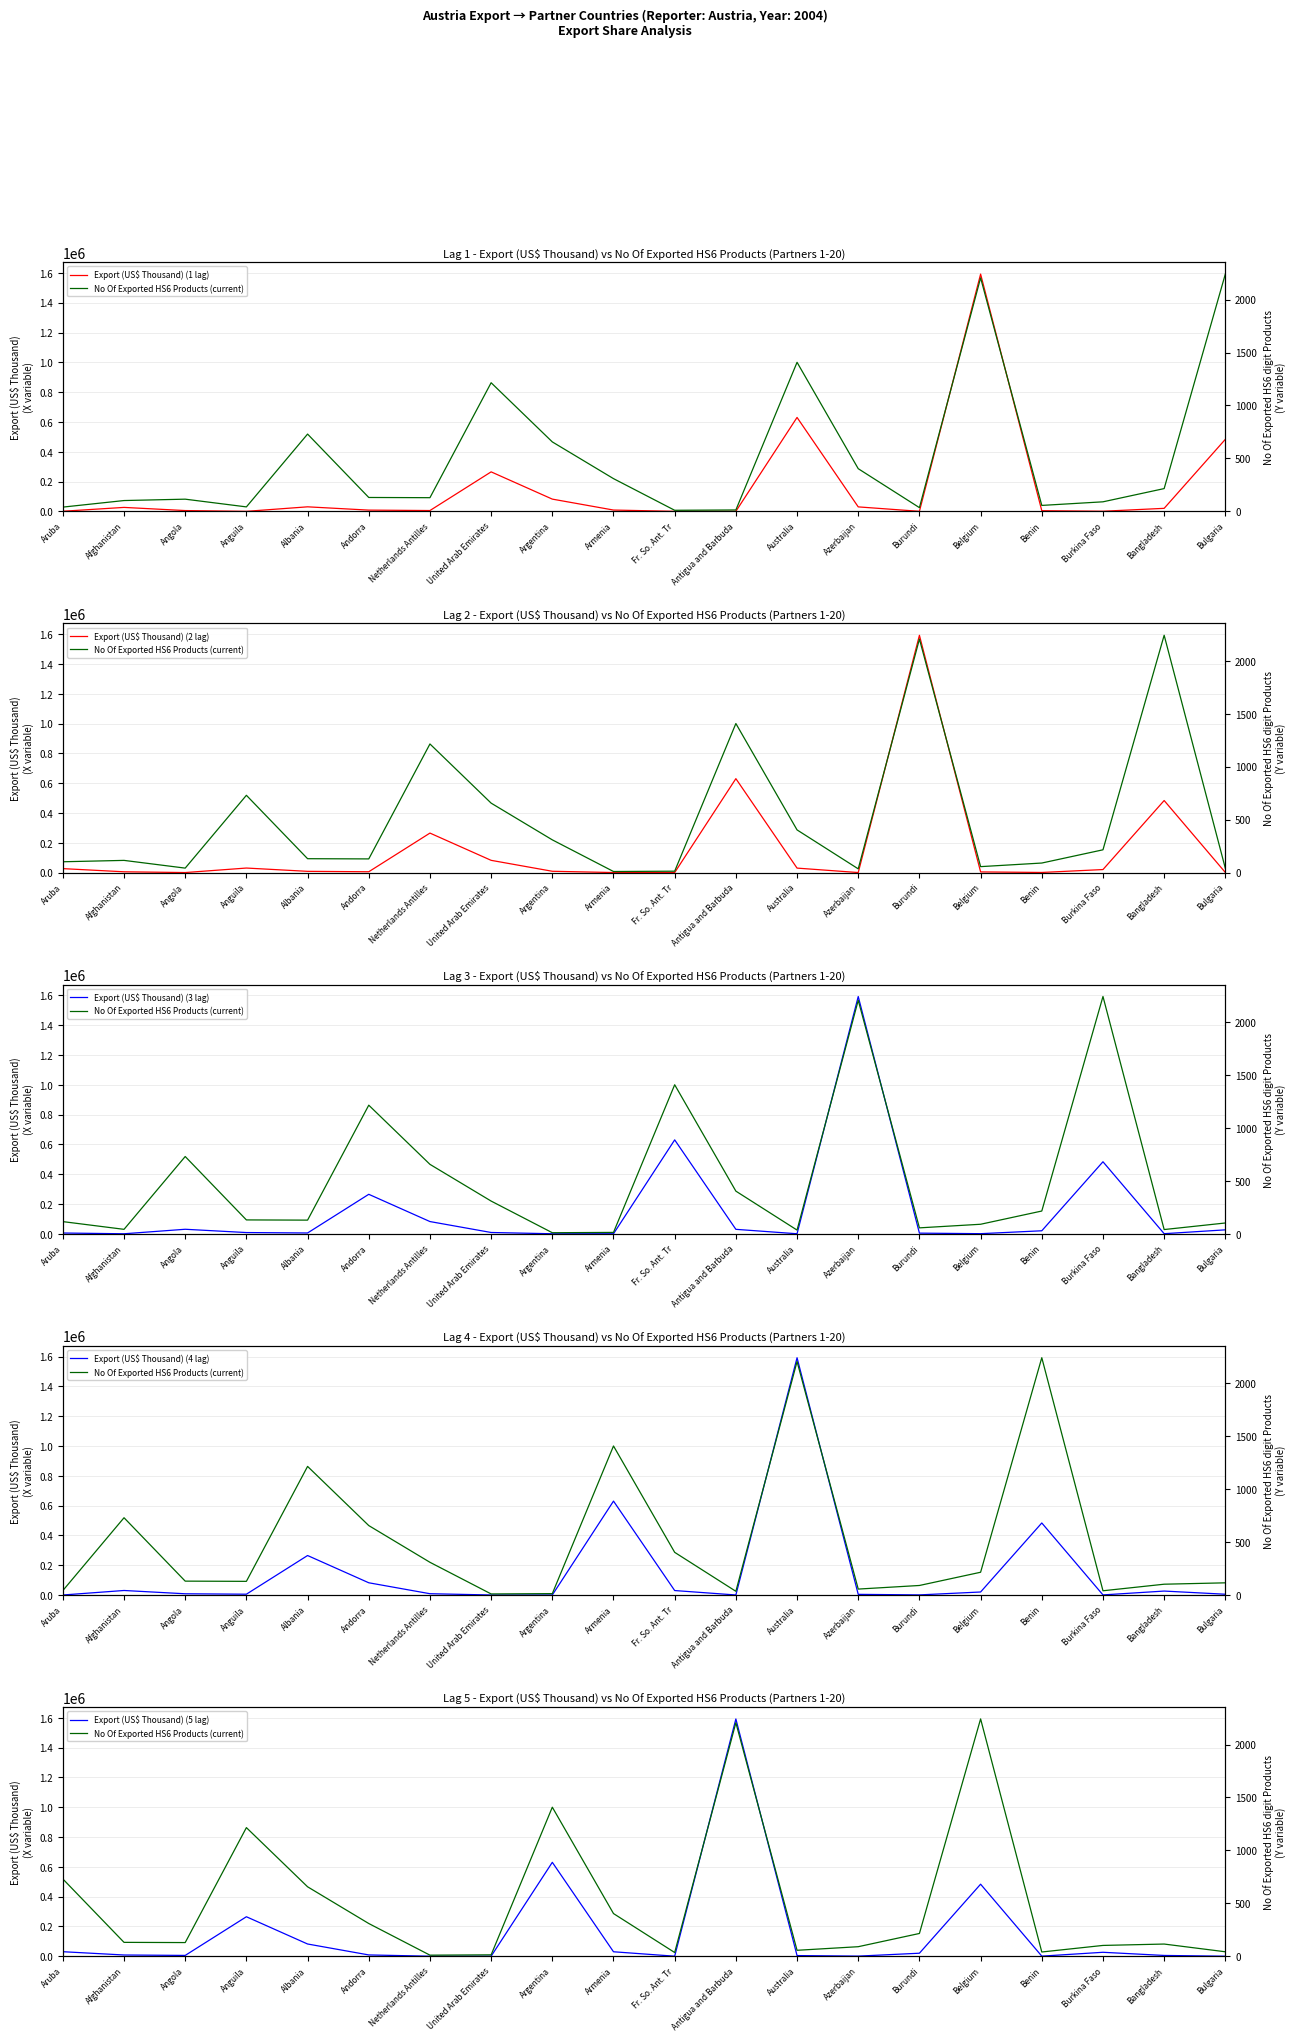

Where is Export (US$ Thousand) (3 lag) nearest to the value 796077?

Fr. So. Ant. Tr